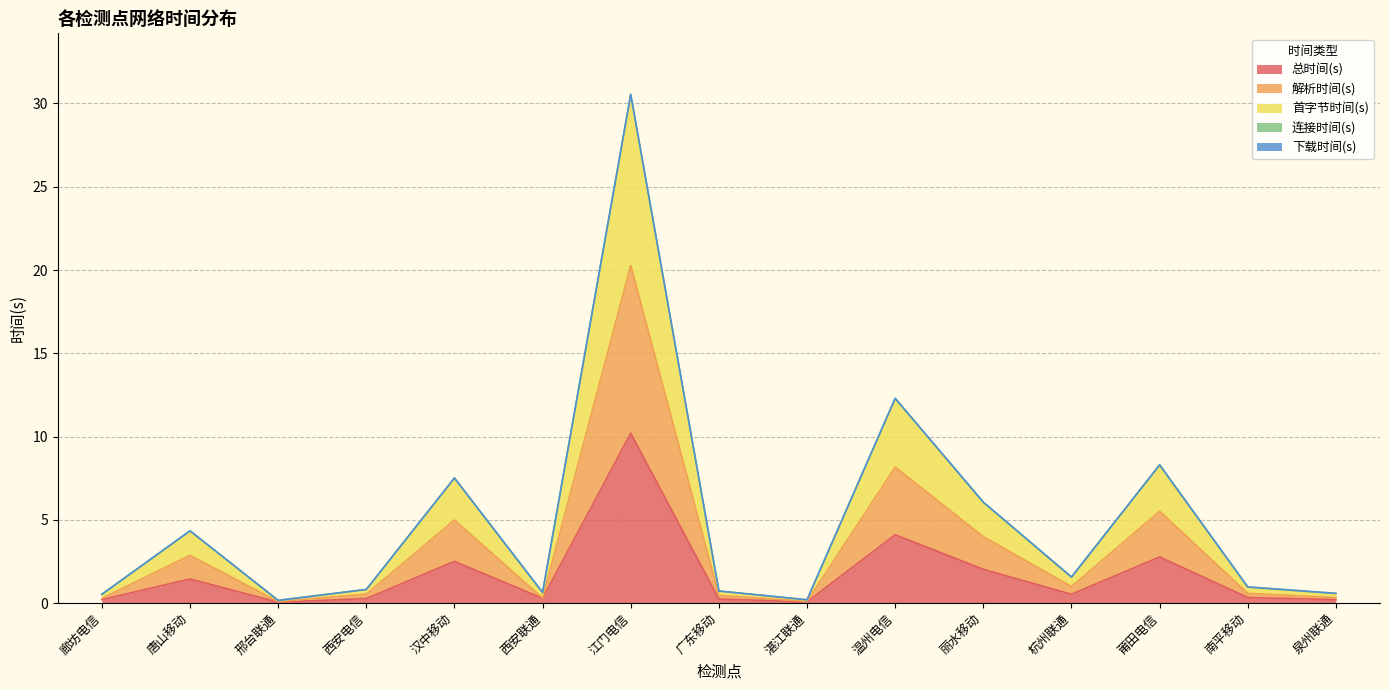

At which label is 总时间(s) closest to 5?

温州电信